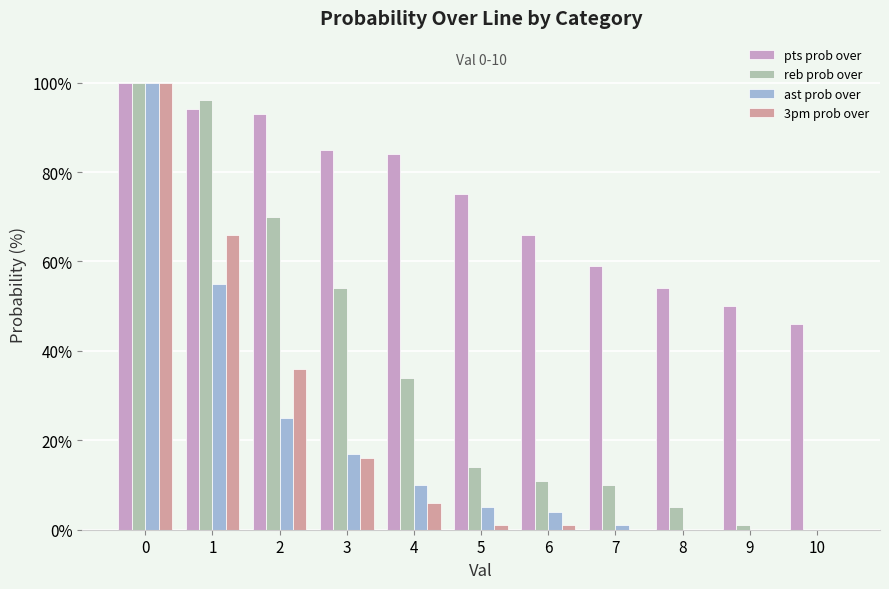

What value does the pts prob over series have at 9, to the nearest 10?

50